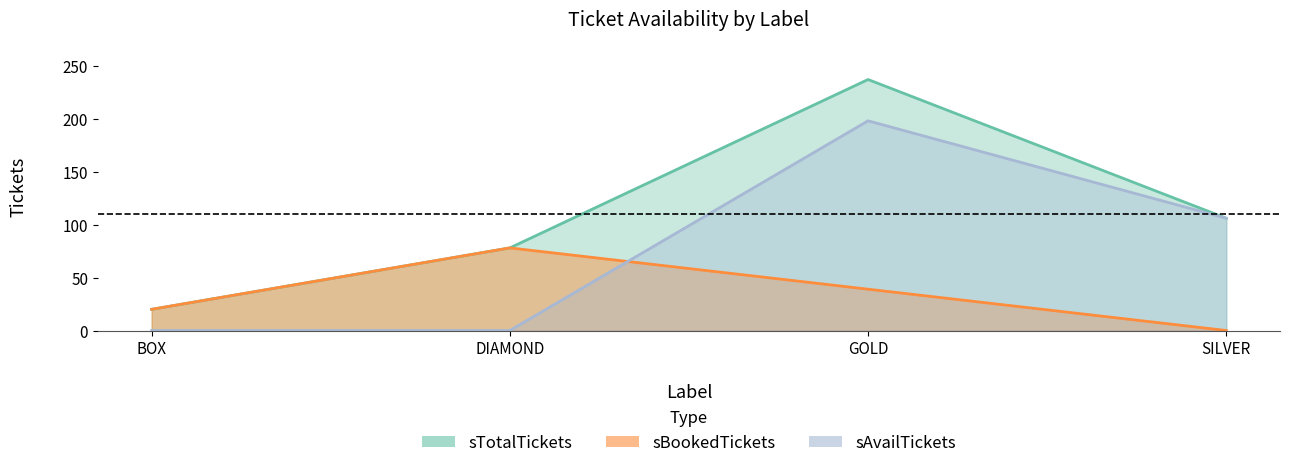

Between BOX and SILVER, which is larger?

SILVER